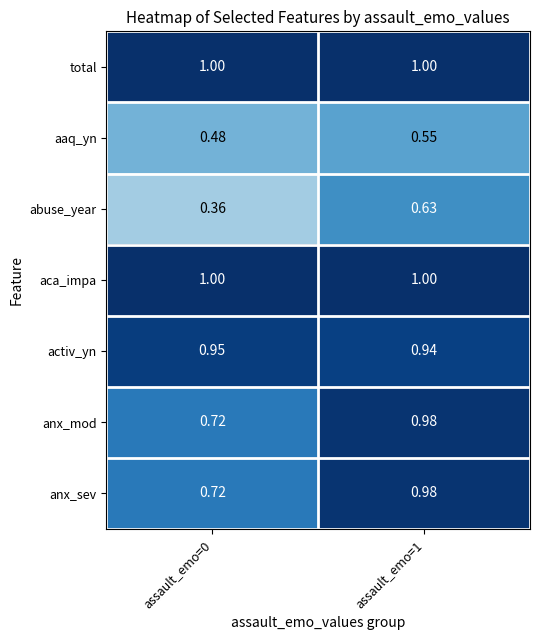

Which series changed the most between assault_emo=0 and assault_emo=1?

abuse_year